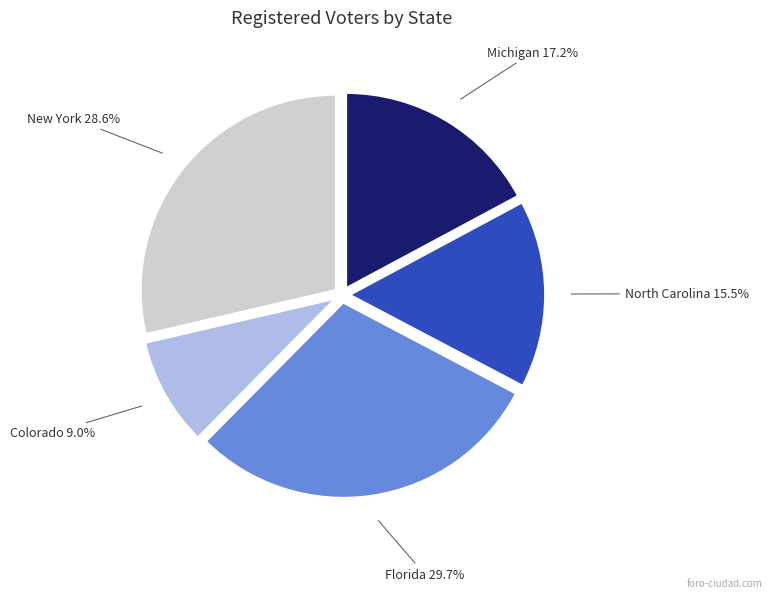

Rank the categories by value from lowest to highest.

Colorado, North Carolina, Michigan, New York, Florida